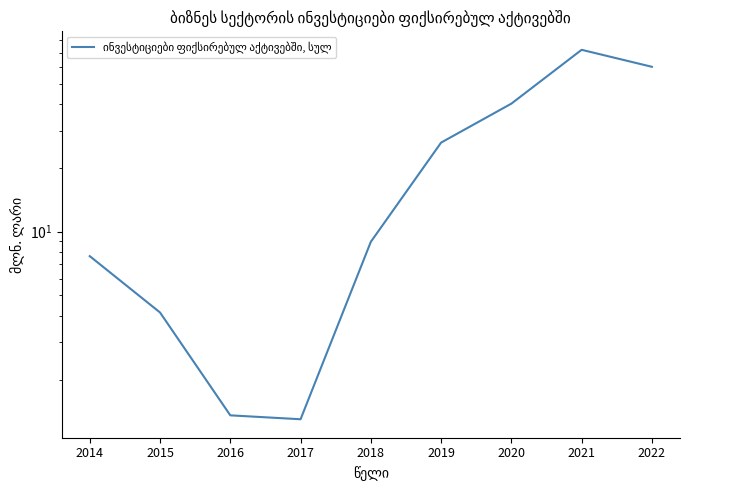

Between 2018 and 2015, which is larger?

2018